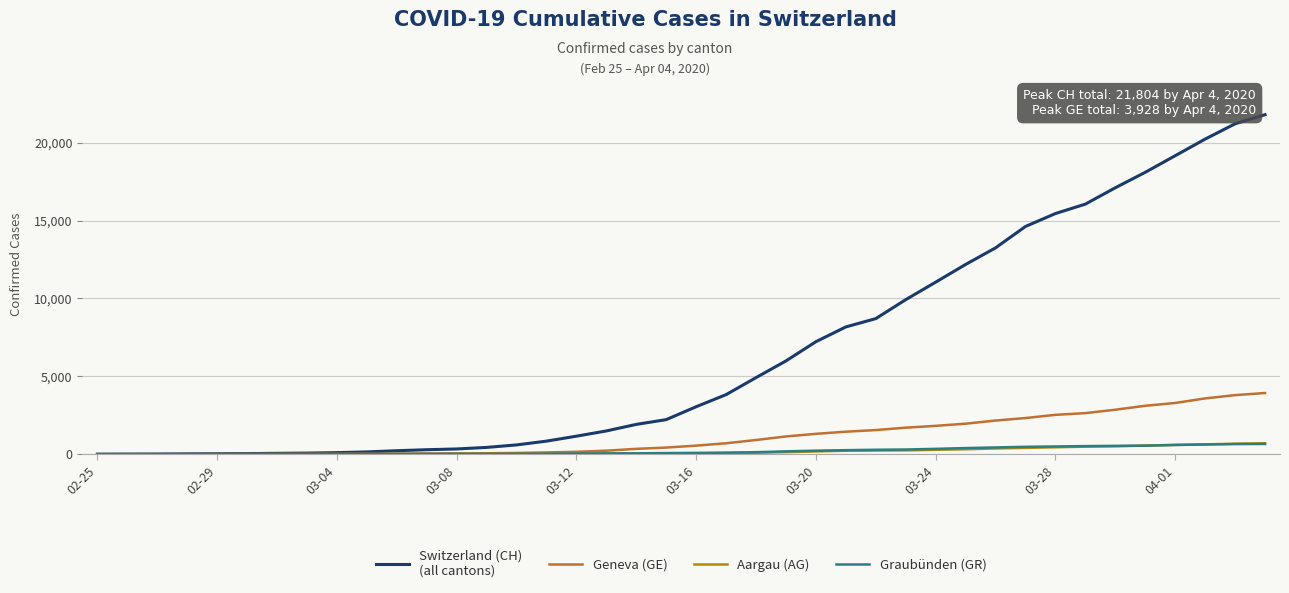

What is the greatest value displayed?

21804